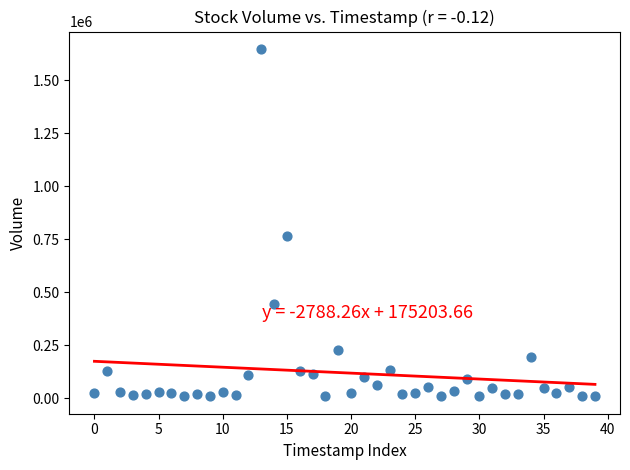

What Y value in the scatter plot is closest to 828650?

765500